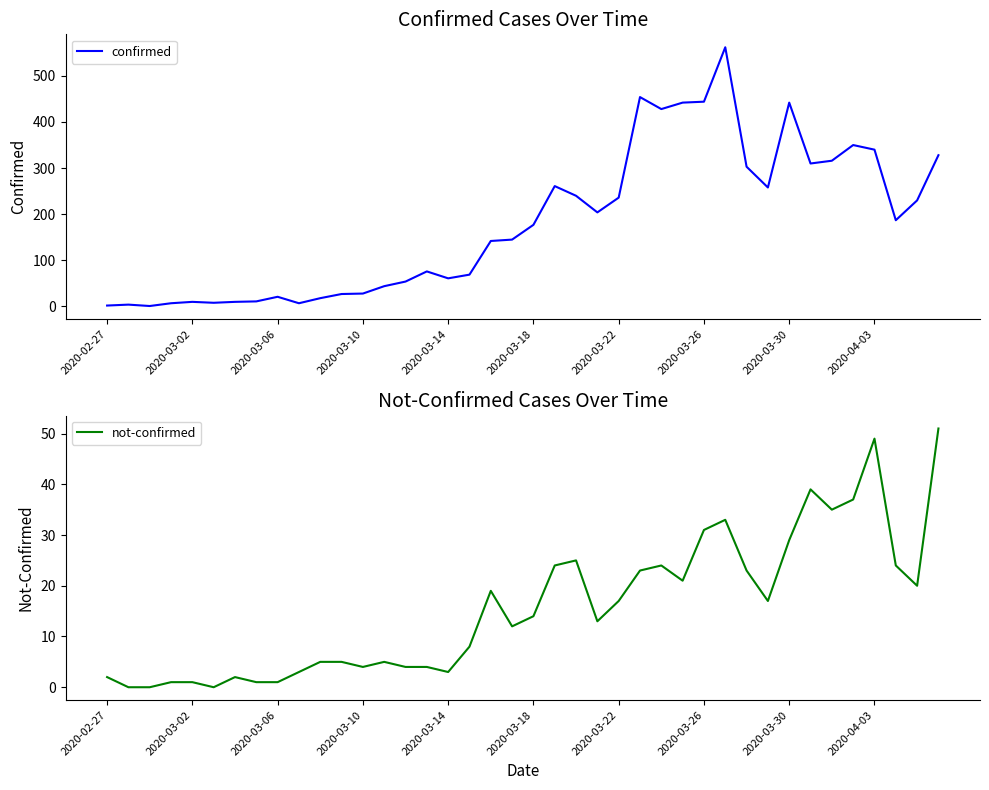

Is it true that not-confirmed equals 5 at 11?

True